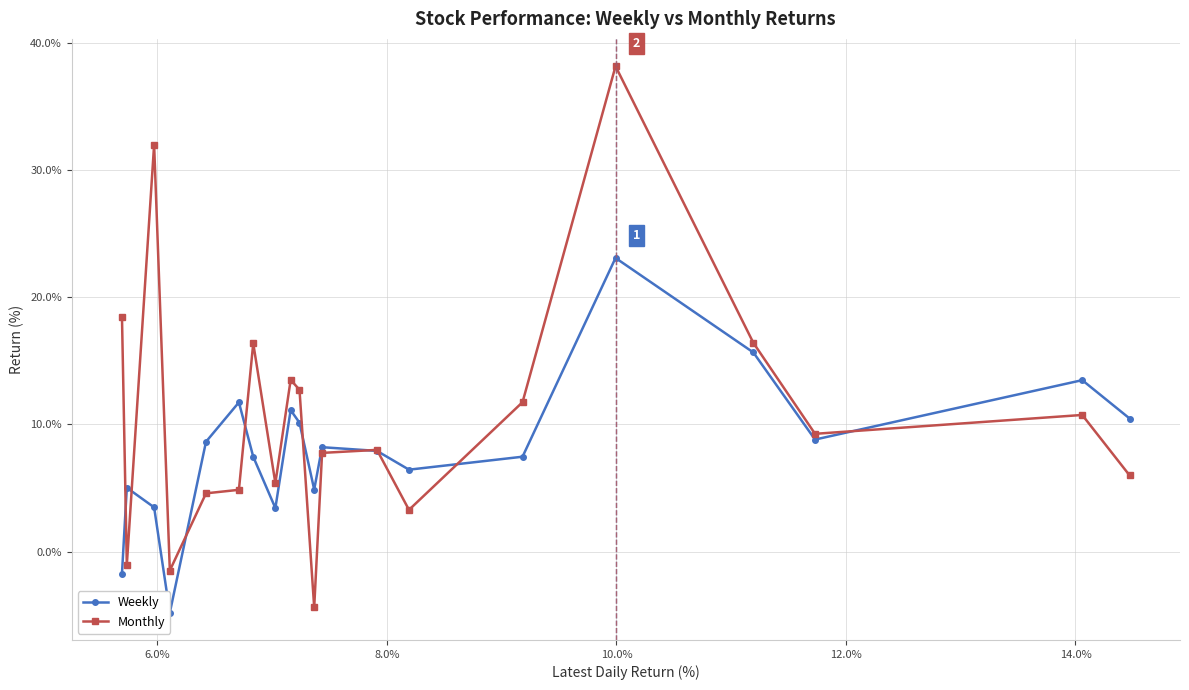

What is the value of the Monthly point at the 2nd from the left?

-1.0